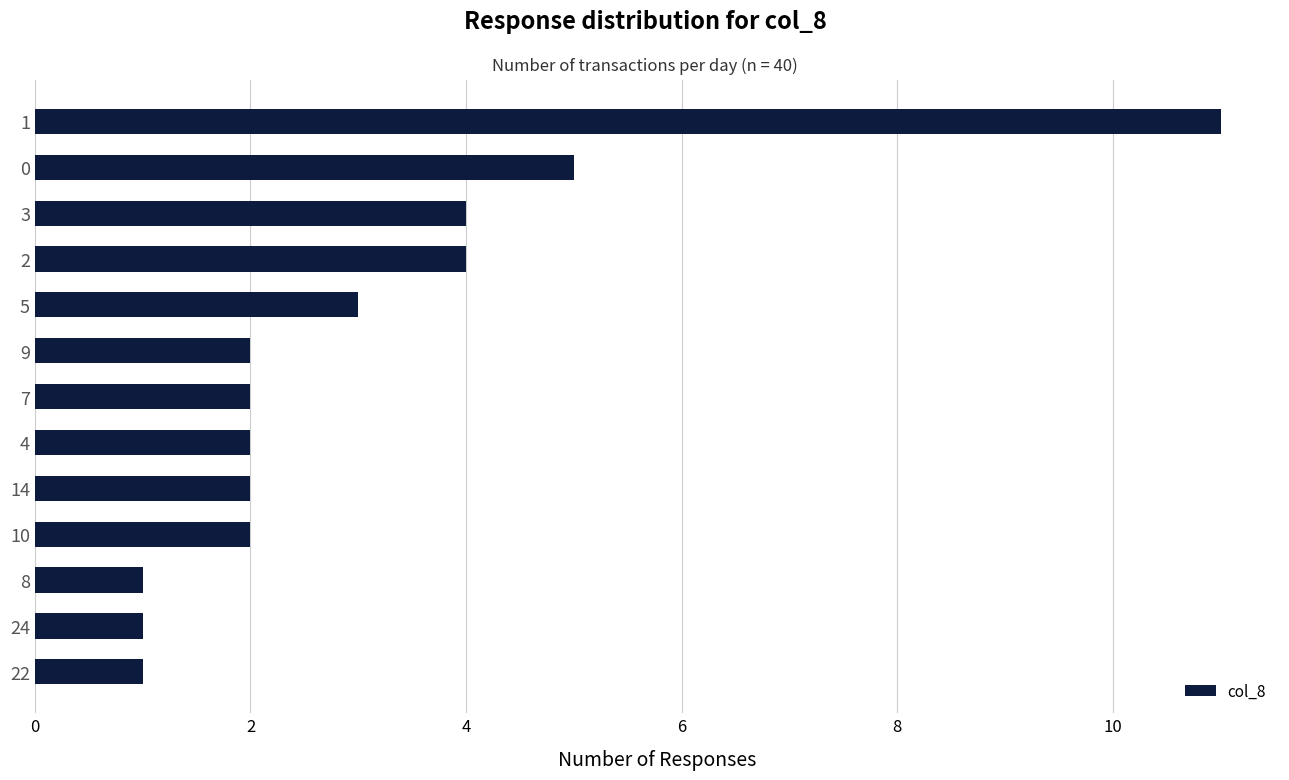

At which label is the value closest to 6?

0